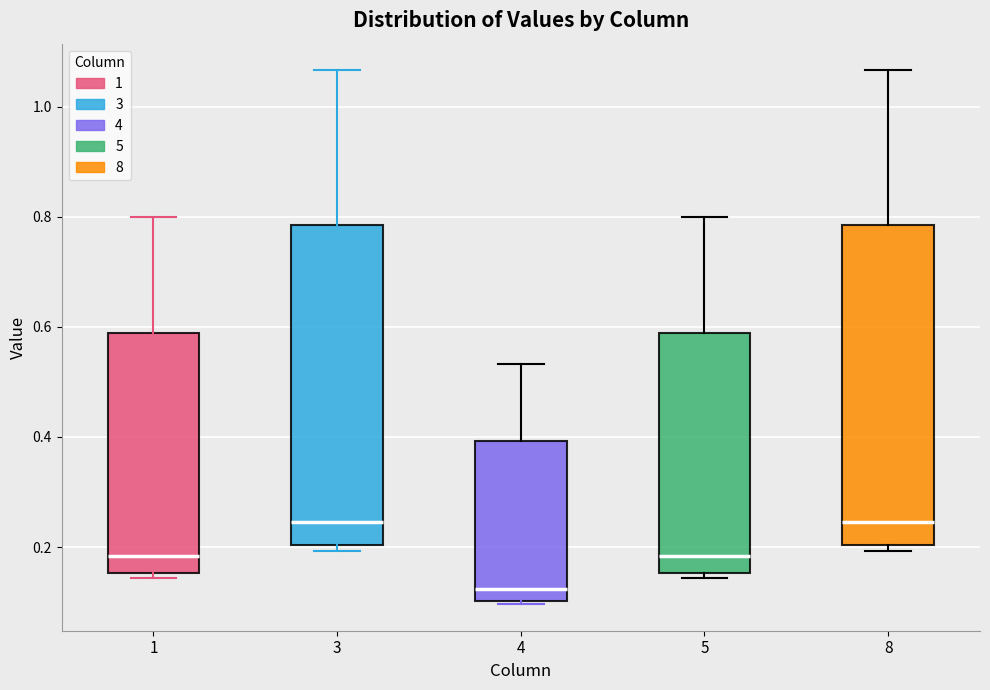

Which box has the lowest median line?

4